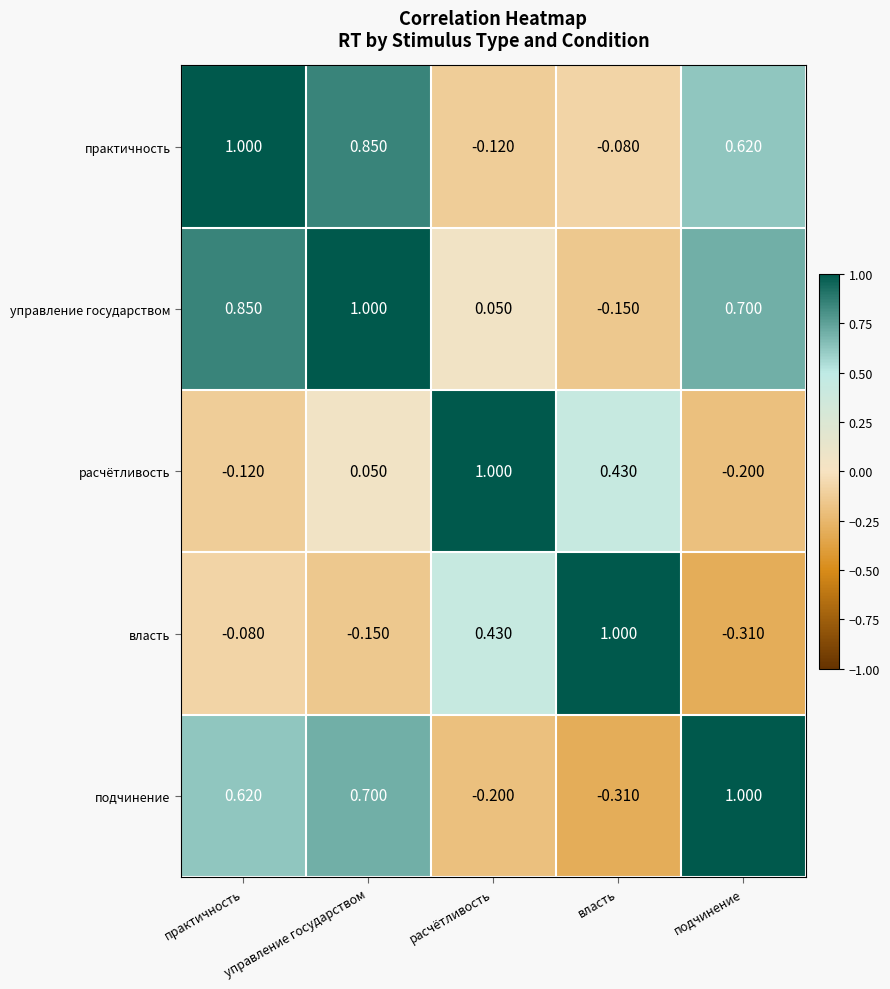

At which category is the sum across all series the highest?

управление государством